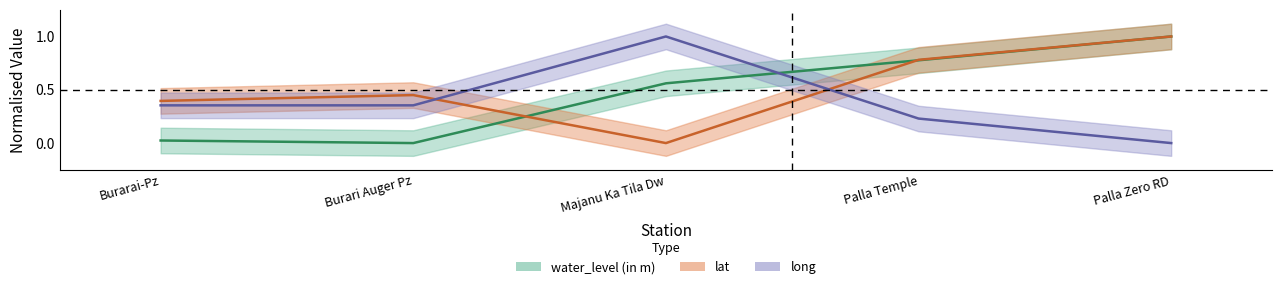

Is it true that lat equals 0.5 at Burari Auger Pz?

True